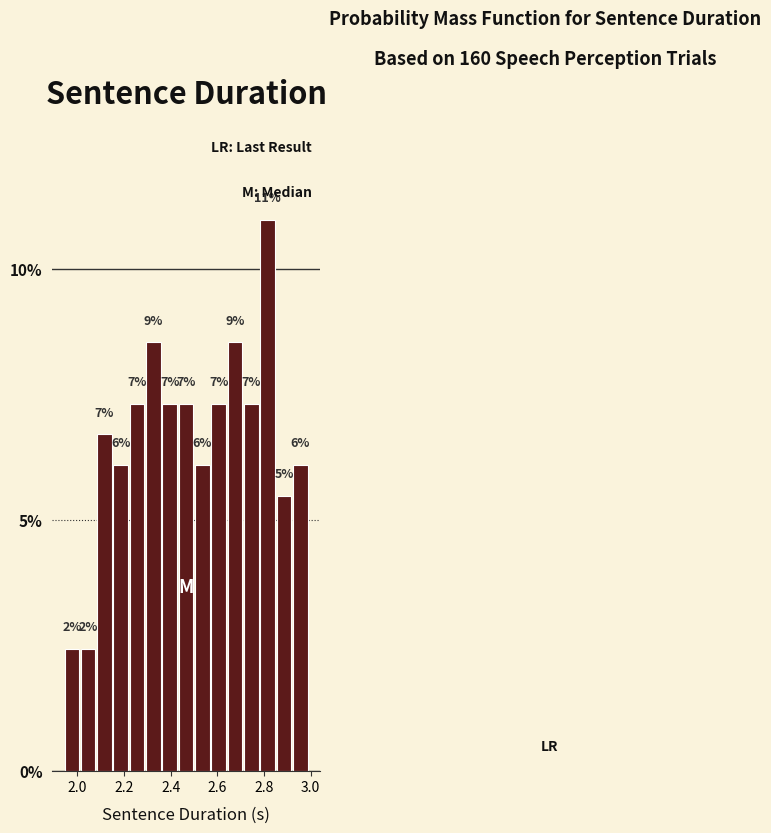

Read against the x-axis, roughly where is the centre of the tallest bar?

2.82